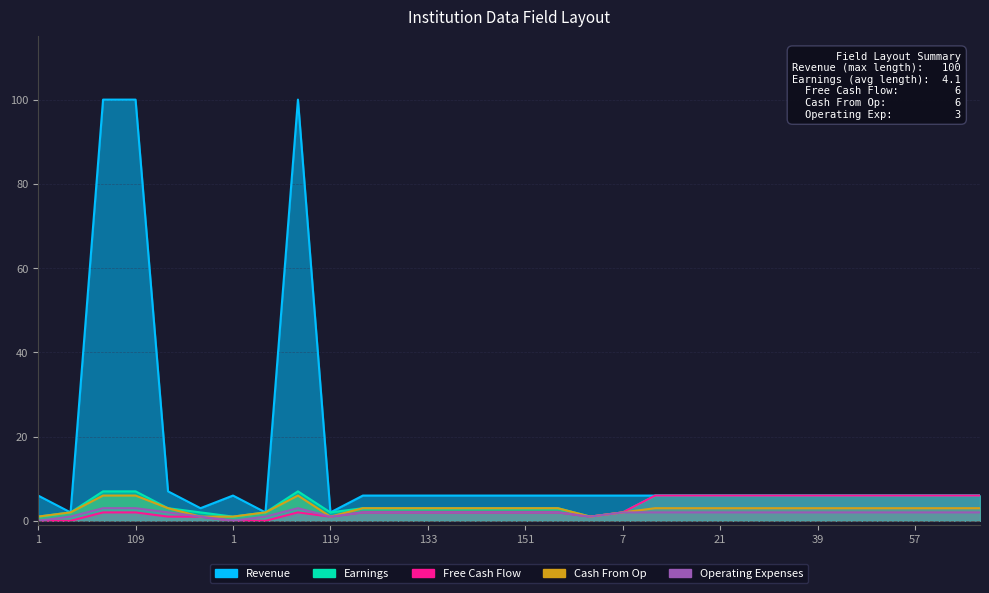

What is the sum of all Free Cash Flow values?

92